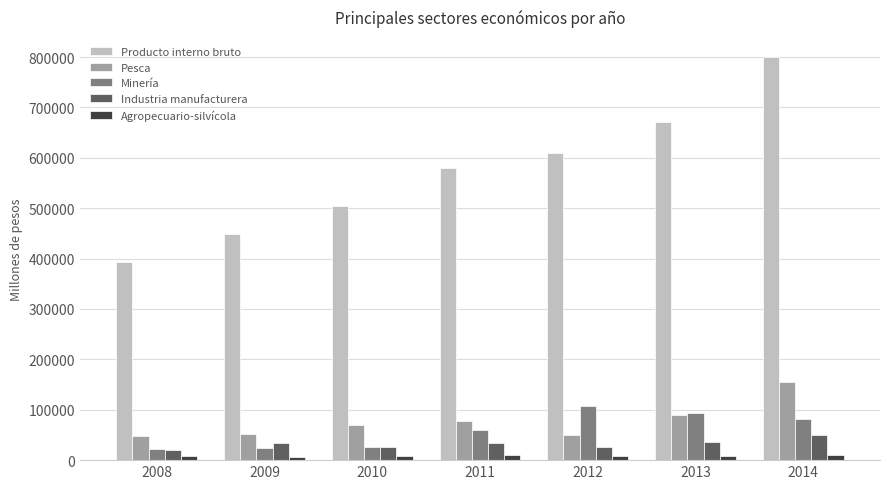

Are the bars grouped side by side (vs. stacked)?

Yes